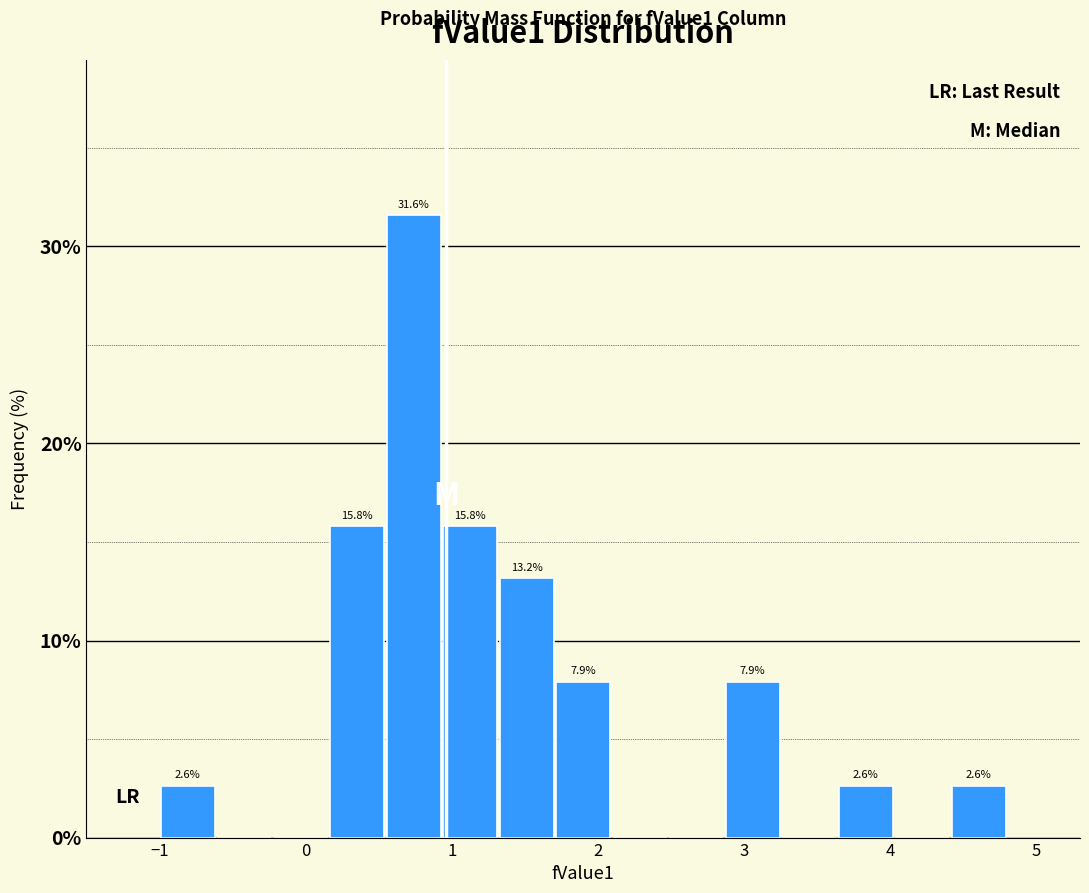

Around what value on the x-axis is the tallest bar? Give the approximate position of its centre, as read against the axis.

0.7